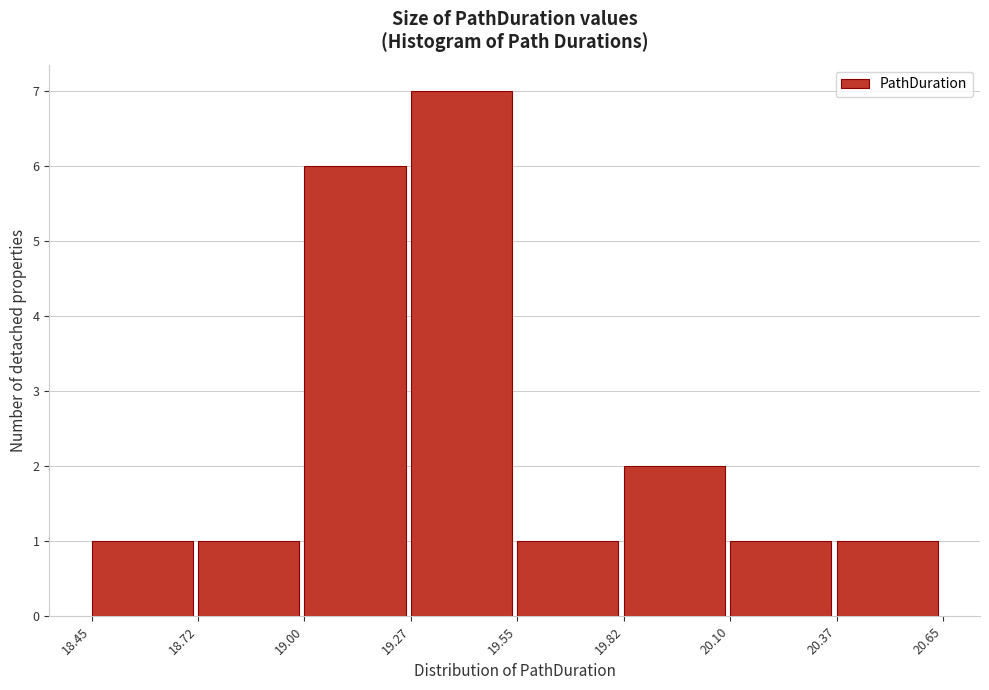

Reading left to right, transcribe this chart: for each bar, give the range it covers on the x-axis and its height. The values are not printed on the chart, so give them approximately, as read against the axis.

18.45 to 18.72: 1
18.72 to 19.00: 1
19.00 to 19.27: 6
19.27 to 19.55: 7
19.55 to 19.82: 1
19.82 to 20.10: 2
20.10 to 20.37: 1
20.37 to 20.65: 1